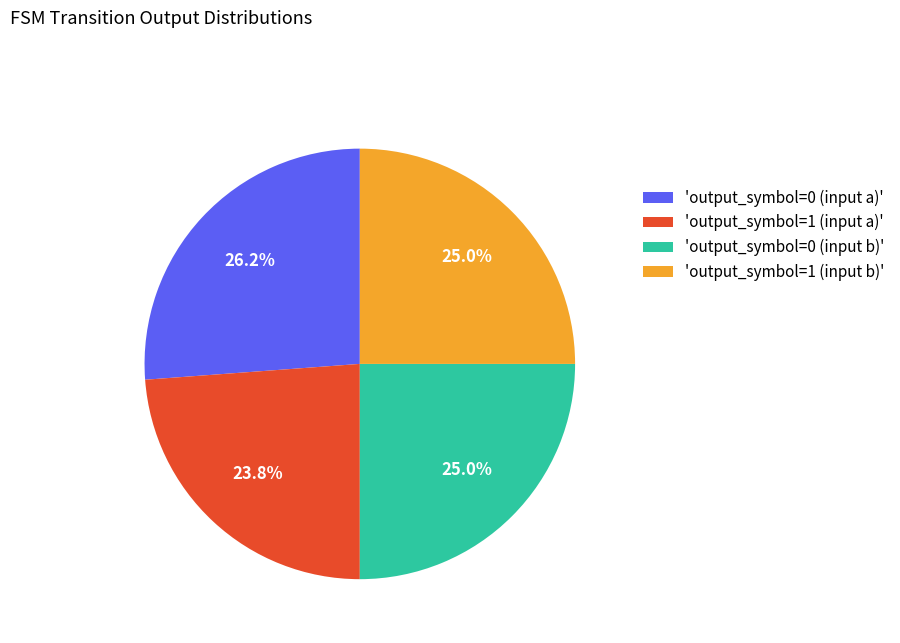

Between 'output_symbol=1 (input b)' and 'output_symbol=1 (input a)', which is larger?

'output_symbol=1 (input b)'